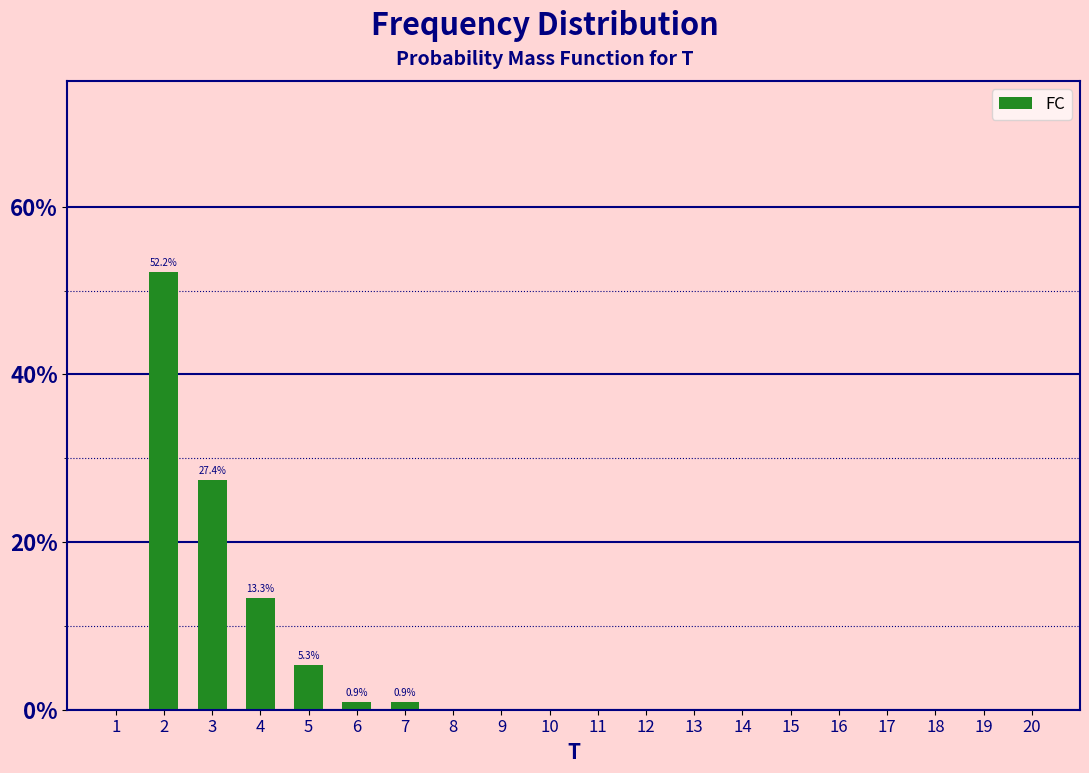

Reading left to right, list all the values displayed in this chart.

1=0.0	2=52.2	3=27.4	4=13.3	5=5.3	6=0.9	7=0.9	8=0.0	9=0.0	10=0.0	11=0.0	12=0.0	13=0.0	14=0.0	15=0.0	16=0.0	17=0.0	18=0.0	19=0.0	20=0.0